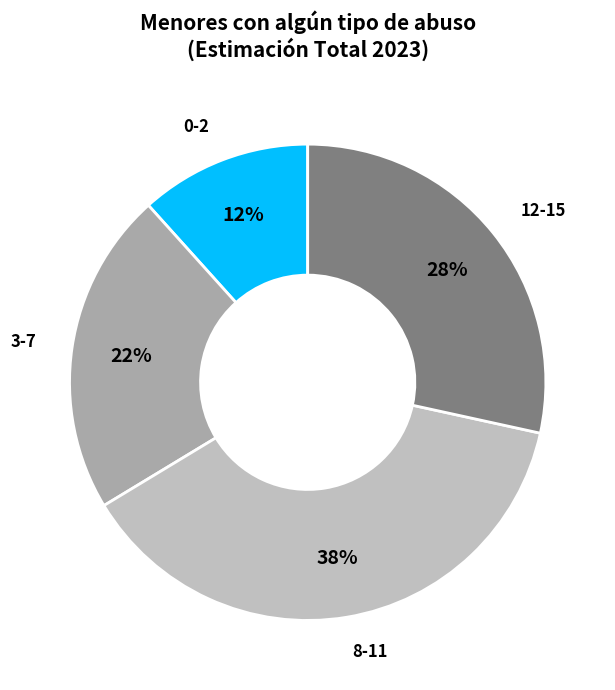

To the nearest percent, what percentage of the pie is 12-15?

28%